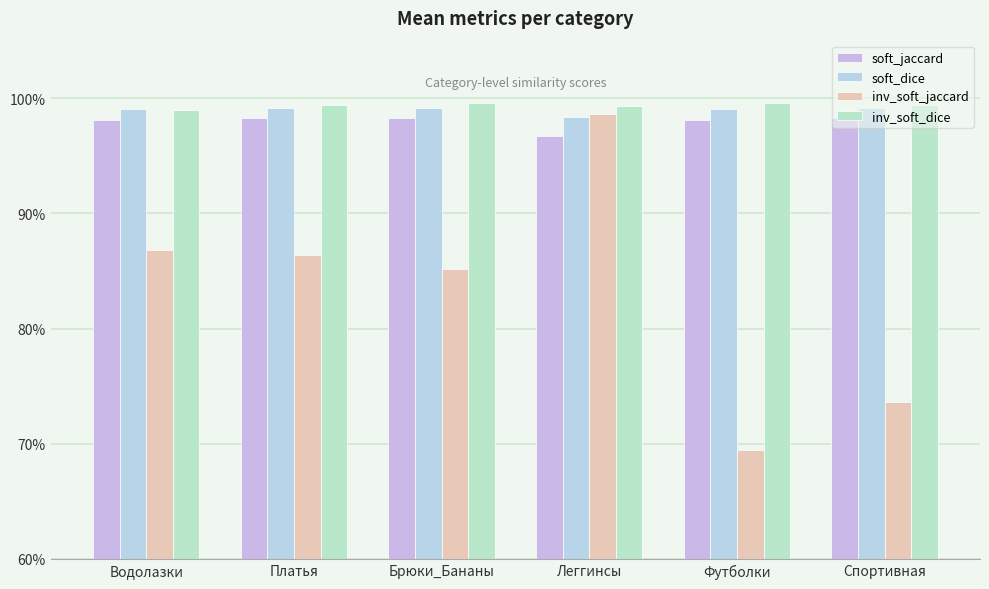

The soft_jaccard series shows 1.0 at Леггинсы. True or false?

True